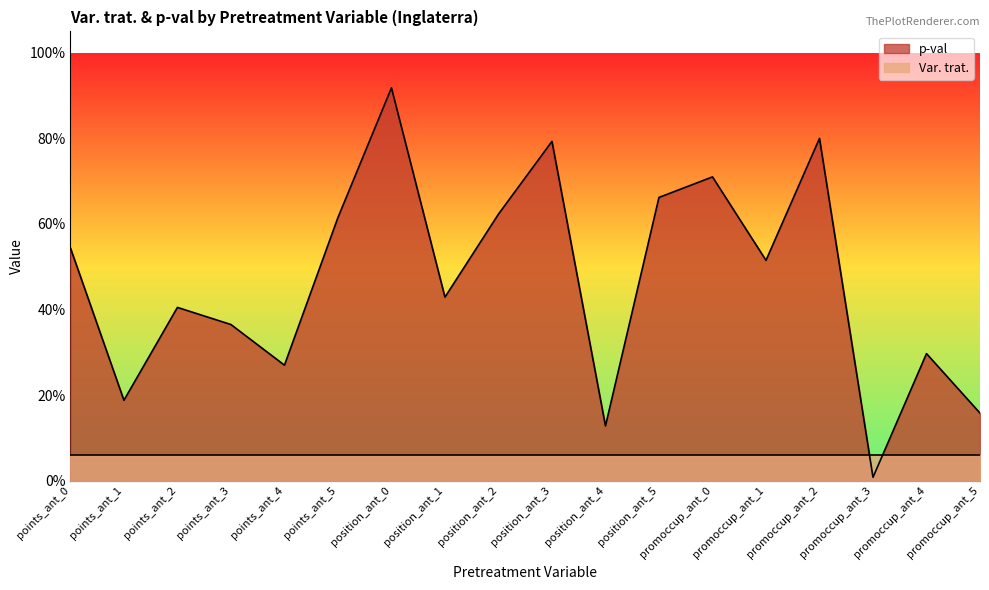

True or false: the data shows 0.0 at promoccup_ant_3.

False